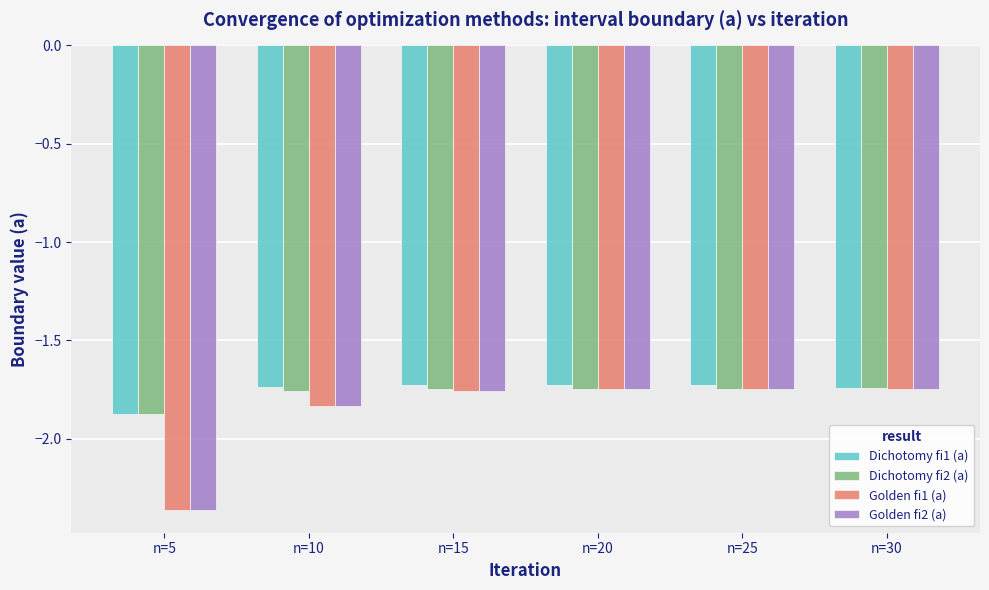

What is the difference between the second highest and minimum values in the Golden fi1 (a) series?

0.6